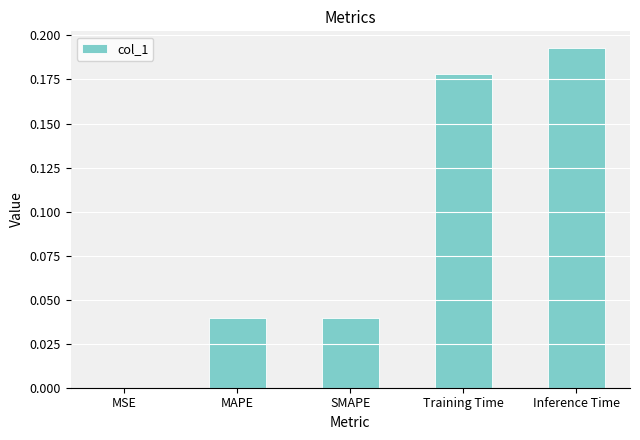

The chart shows a value of 0.0 at MAPE. True or false?

True